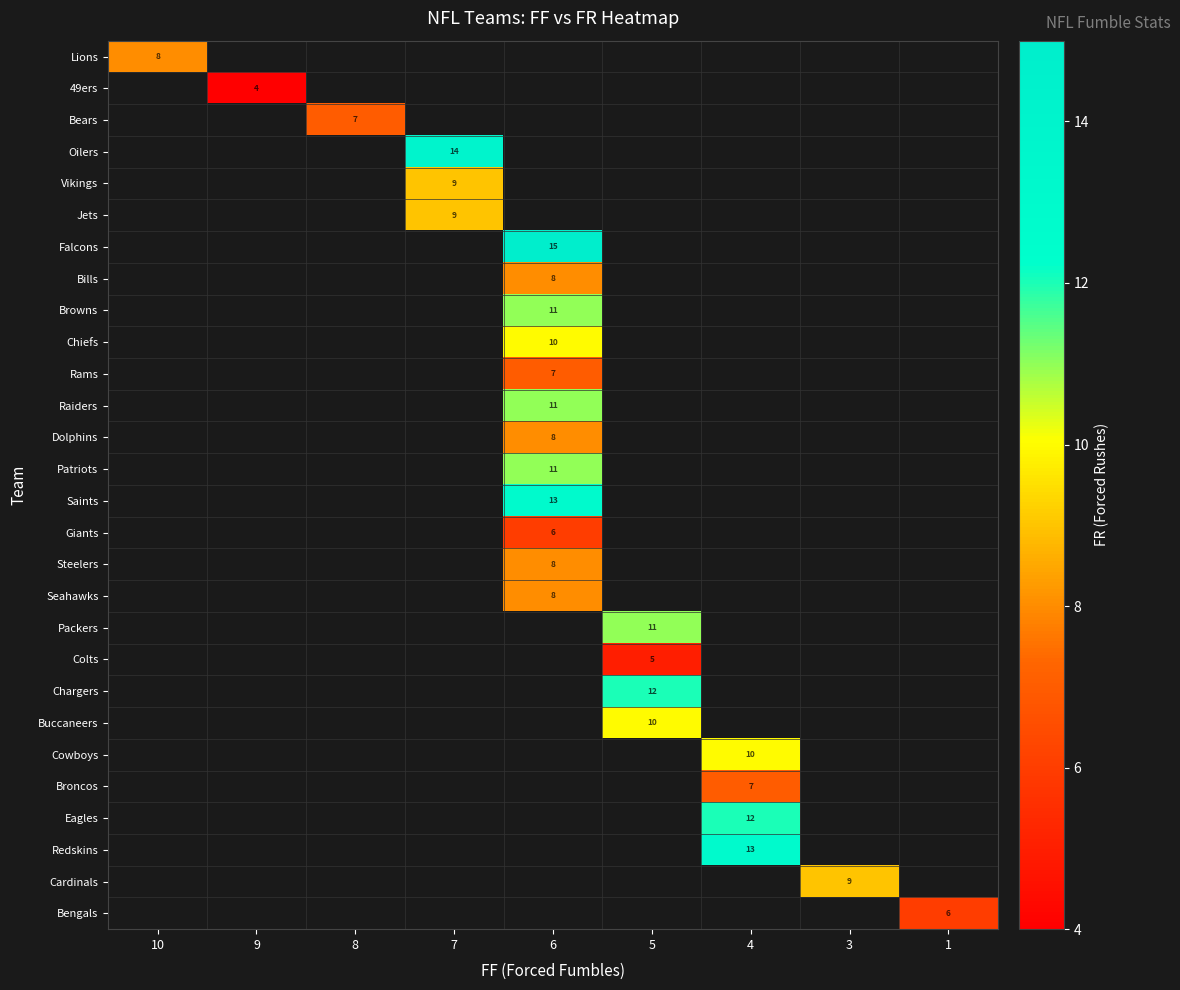

True or false: Seahawks has a value of 14 at 6.

False